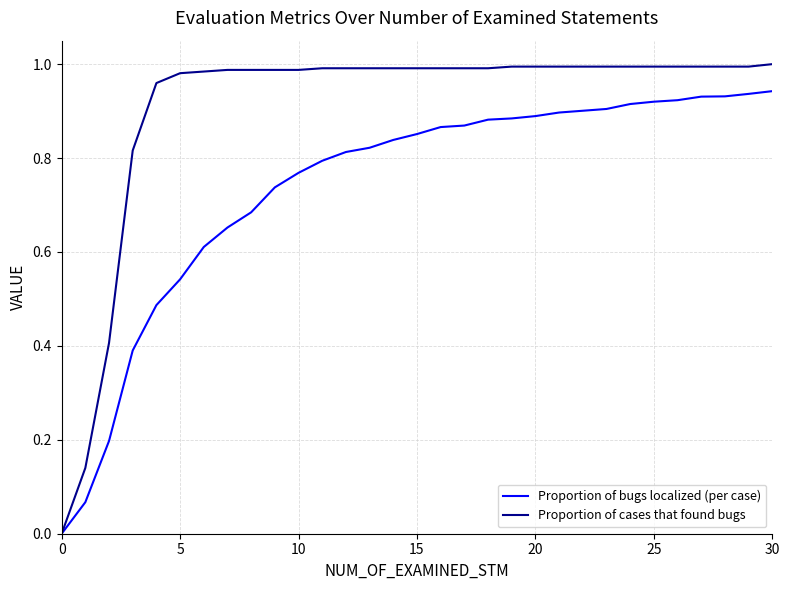

Rank the series by their maximum value, from highest to lowest.

Proportion of cases that found bugs, Proportion of bugs localized (per case)